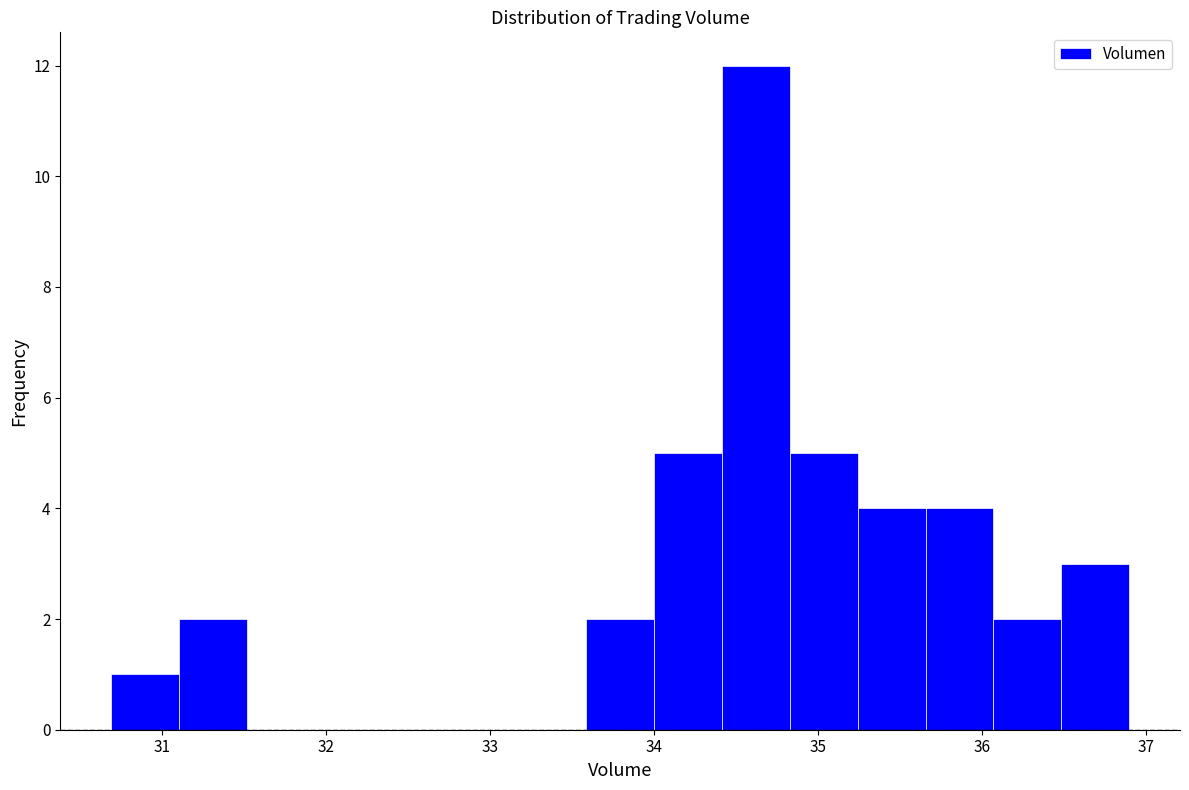

What is the height of the bar covering 34.8 to 35.2 on the x-axis? Neither the bar edges nor the heights are printed on the chart, so give them approximately, as read against the axes.

5